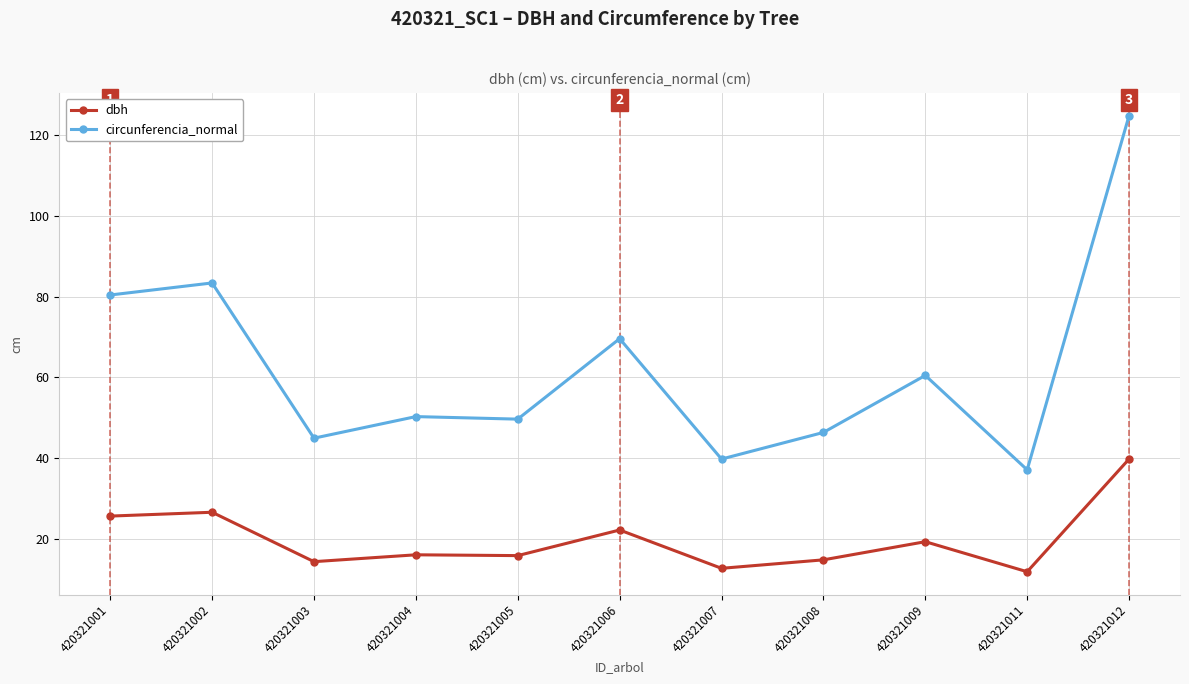

What is the value of the dbh point at the 3rd from the left?

14.3